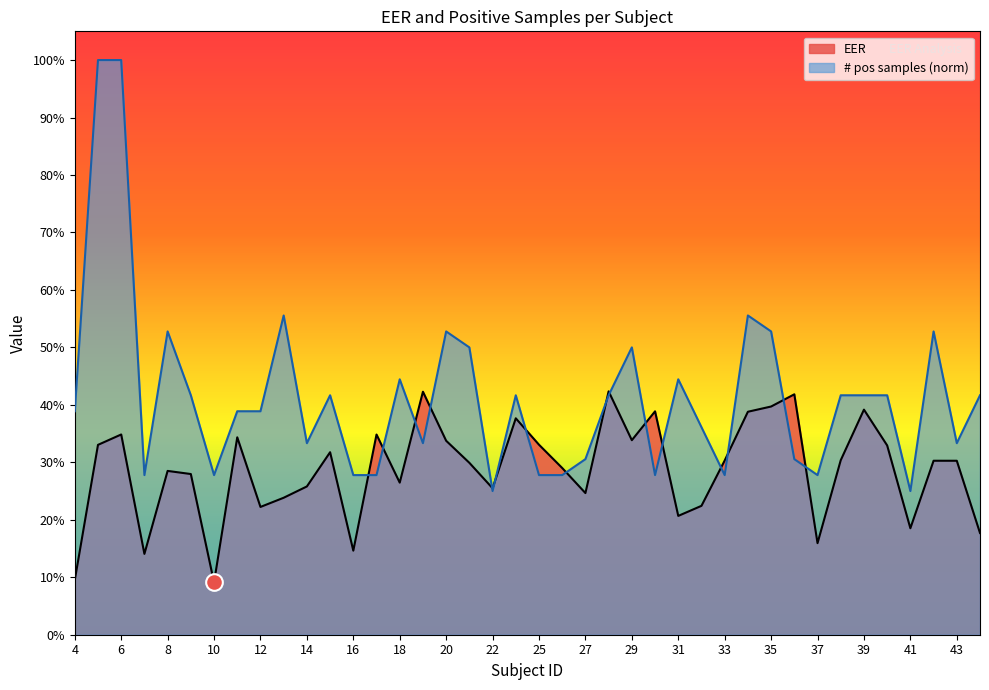

Where is the first local maximum?

6